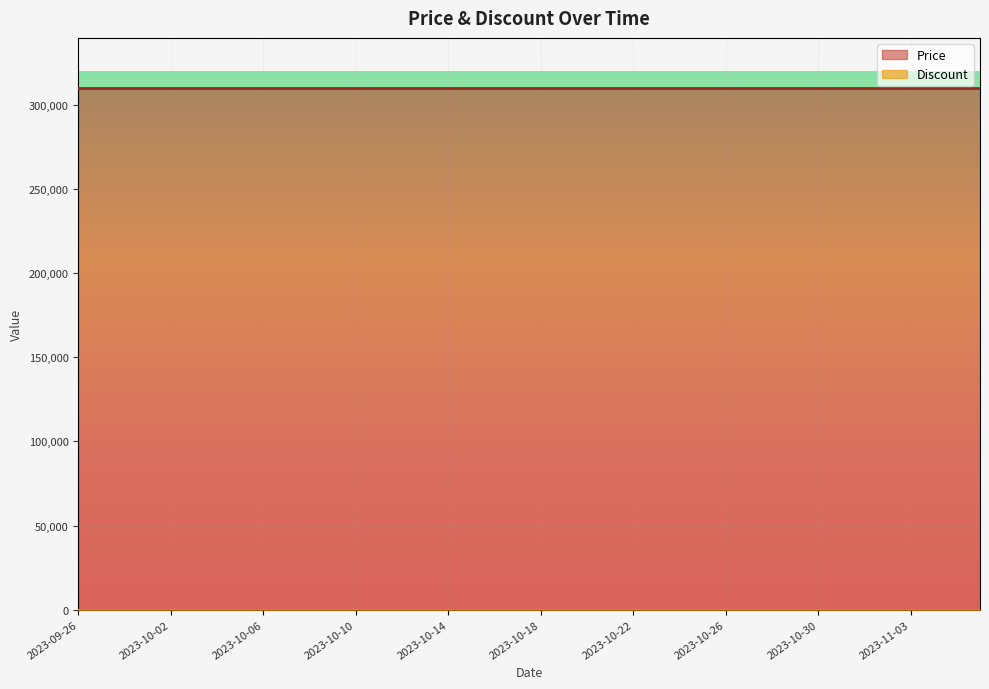

List the series in order of their overall mean, lowest first.

Discount, Price